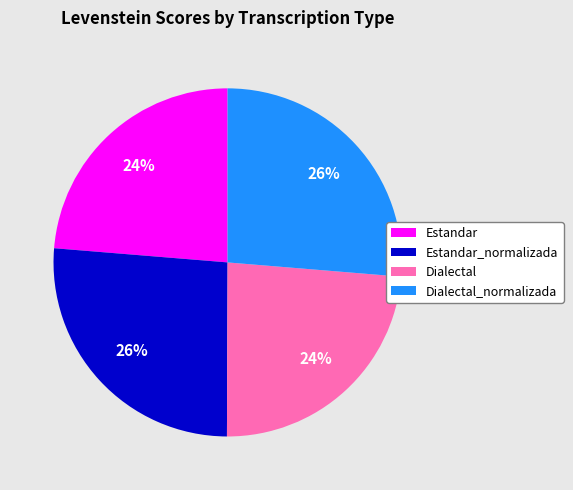

To the nearest percent, what is the average slice percentage?

25%